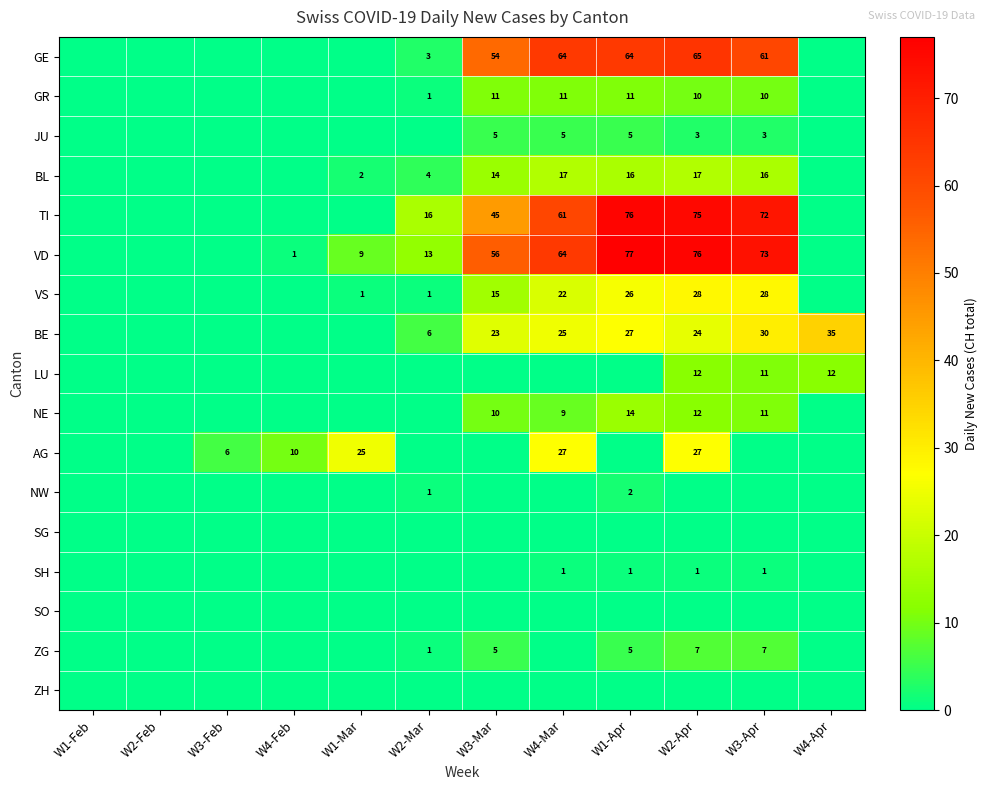

True or false: JU has a value of 1 at W3-Apr.

False